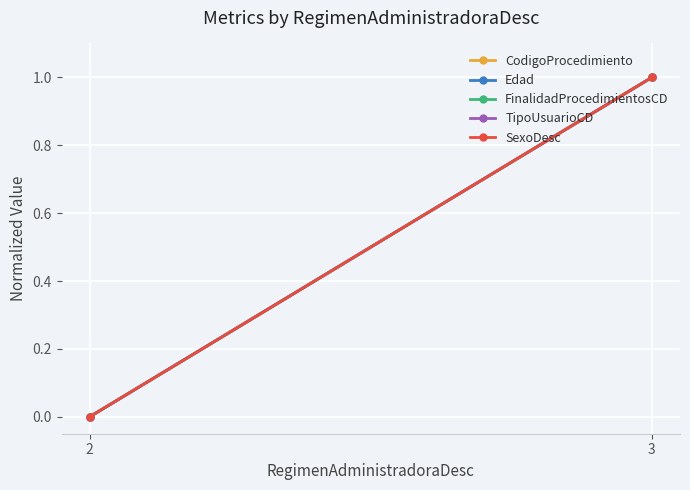

What is the difference between the maximum and minimum values in the FinalidadProcedimientosCD series?

1